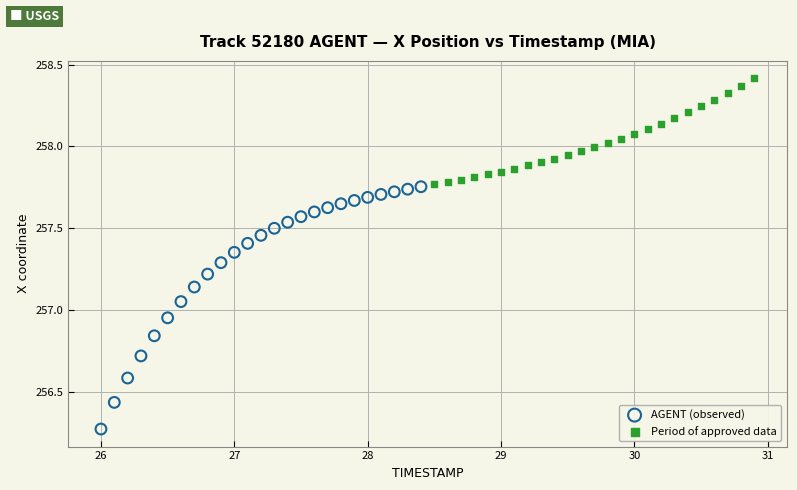

Which series contains the lowest Y value?

AGENT (observed)